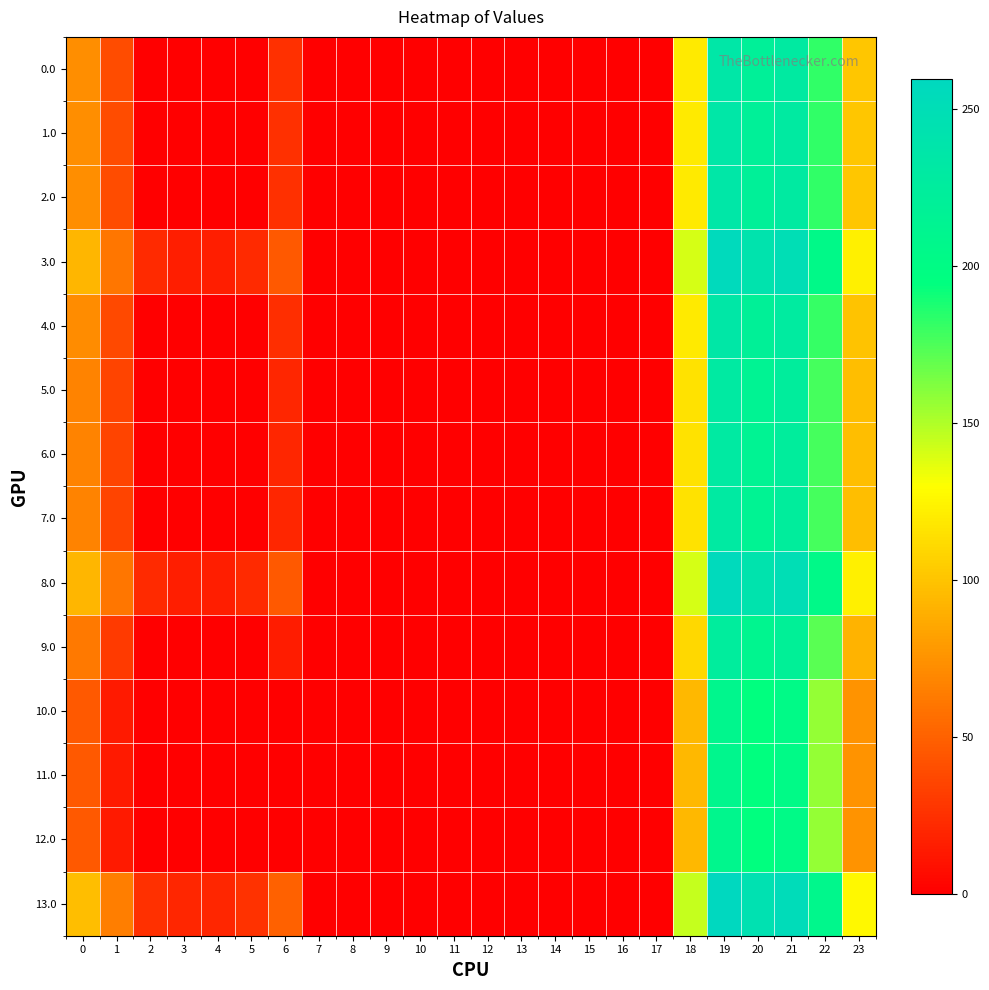

Reading right to left, what are all the values shown in this chart?

0.0: 23=101.3	22=182.3	21=228.4	20=219.9	19=234.5	18=119.6	17=0.0	16=0.0	15=0.0	14=0.0	13=0.0	12=0.0	11=0.0	10=0.0	9=0.0	8=0.0	7=0.0	6=25.0	5=0.8	4=0.0	3=0.0	2=0.3	1=39.5	0=72.0
1.0: 23=101.3	22=182.3	21=228.4	20=219.9	19=234.5	18=119.6	17=0.0	16=0.0	15=0.0	14=0.0	13=0.0	12=0.0	11=0.0	10=0.0	9=0.0	8=0.0	7=0.0	6=25.0	5=0.8	4=0.0	3=0.0	2=0.3	1=39.5	0=72.0
2.0: 23=101.3	22=182.3	21=228.4	20=219.9	19=234.5	18=119.6	17=0.0	16=0.0	15=0.0	14=0.0	13=0.0	12=0.0	11=0.0	10=0.0	9=0.0	8=0.0	7=0.0	6=25.0	5=0.8	4=0.0	3=0.0	2=0.3	1=39.5	0=72.0
3.0: 23=122.3	22=203.3	21=249.4	20=240.9	19=255.5	18=140.6	17=0.0	16=0.0	15=0.0	14=0.0	13=0.0	12=0.0	11=0.0	10=0.0	9=0.0	8=0.0	7=0.0	6=46.0	5=21.8	4=15.9	3=15.4	2=21.3	1=60.5	0=93.0
4.0: 23=100.3	22=181.3	21=227.4	20=218.9	19=233.5	18=118.6	17=0.0	16=0.0	15=0.0	14=0.0	13=0.0	12=0.0	11=0.0	10=0.0	9=0.0	8=0.0	7=0.0	6=24.0	5=0.0	4=0.0	3=0.0	2=0.0	1=38.5	0=71.0
5.0: 23=96.3	22=177.3	21=223.4	20=214.9	19=229.5	18=114.6	17=0.0	16=0.0	15=0.0	14=0.0	13=0.0	12=0.0	11=0.0	10=0.0	9=0.0	8=0.0	7=0.0	6=20.0	5=0.0	4=0.0	3=0.0	2=0.0	1=34.5	0=67.0
6.0: 23=96.3	22=177.3	21=223.4	20=214.9	19=229.5	18=114.6	17=0.0	16=0.0	15=0.0	14=0.0	13=0.0	12=0.0	11=0.0	10=0.0	9=0.0	8=0.0	7=0.0	6=20.0	5=0.0	4=0.0	3=0.0	2=0.0	1=34.5	0=67.0
7.0: 23=96.3	22=177.3	21=223.4	20=214.9	19=229.5	18=114.6	17=0.0	16=0.0	15=0.0	14=0.0	13=0.0	12=0.0	11=0.0	10=0.0	9=0.0	8=0.0	7=0.0	6=20.0	5=0.0	4=0.0	3=0.0	2=0.0	1=34.5	0=67.0
8.0: 23=122.3	22=203.3	21=249.4	20=240.9	19=255.5	18=140.6	17=0.0	16=0.0	15=0.0	14=0.0	13=0.0	12=0.0	11=0.0	10=0.0	9=0.0	8=0.0	7=0.0	6=46.0	5=21.8	4=15.9	3=15.4	2=21.3	1=60.5	0=93.0
9.0: 23=91.3	22=172.3	21=218.4	20=209.9	19=224.5	18=109.6	17=0.0	16=0.0	15=0.0	14=0.0	13=0.0	12=0.0	11=0.0	10=0.0	9=0.0	8=0.0	7=0.0	6=15.0	5=0.0	4=0.0	3=0.0	2=0.0	1=29.5	0=62.0
10.0: 23=75.3	22=156.3	21=202.4	20=193.9	19=208.5	18=93.6	17=0.0	16=0.0	15=0.0	14=0.0	13=0.0	12=0.0	11=0.0	10=0.0	9=0.0	8=0.0	7=0.0	6=0.0	5=0.0	4=0.0	3=0.0	2=0.0	1=13.5	0=46.0
11.0: 23=75.3	22=156.3	21=202.4	20=193.9	19=208.5	18=93.6	17=0.0	16=0.0	15=0.0	14=0.0	13=0.0	12=0.0	11=0.0	10=0.0	9=0.0	8=0.0	7=0.0	6=0.0	5=0.0	4=0.0	3=0.0	2=0.0	1=13.5	0=46.0
12.0: 23=75.3	22=156.3	21=202.4	20=193.9	19=208.5	18=93.6	17=0.0	16=0.0	15=0.0	14=0.0	13=0.0	12=0.0	11=0.0	10=0.0	9=0.0	8=0.0	7=0.0	6=0.0	5=0.0	4=0.0	3=0.0	2=0.0	1=13.5	0=46.0
13.0: 23=126.3	22=207.3	21=253.4	20=244.9	19=259.5	18=144.6	17=0.0	16=0.0	15=0.0	14=0.0	13=0.0	12=0.0	11=0.0	10=0.0	9=0.0	8=0.0	7=0.0	6=50.0	5=25.8	4=19.9	3=19.4	2=25.3	1=64.5	0=97.0